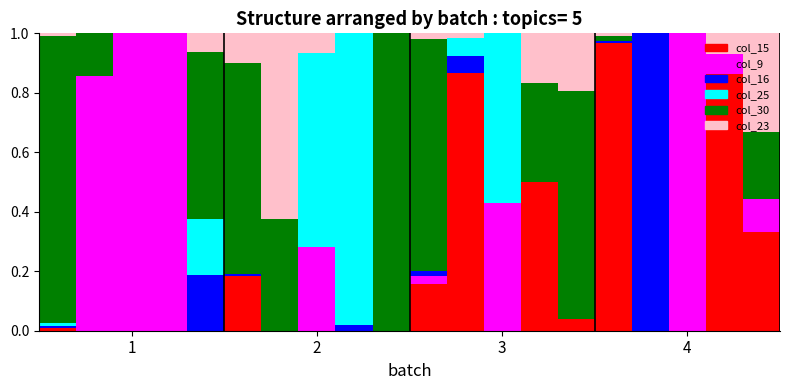

What is the difference between the maximum and minimum values in the col_16 series?

1.0